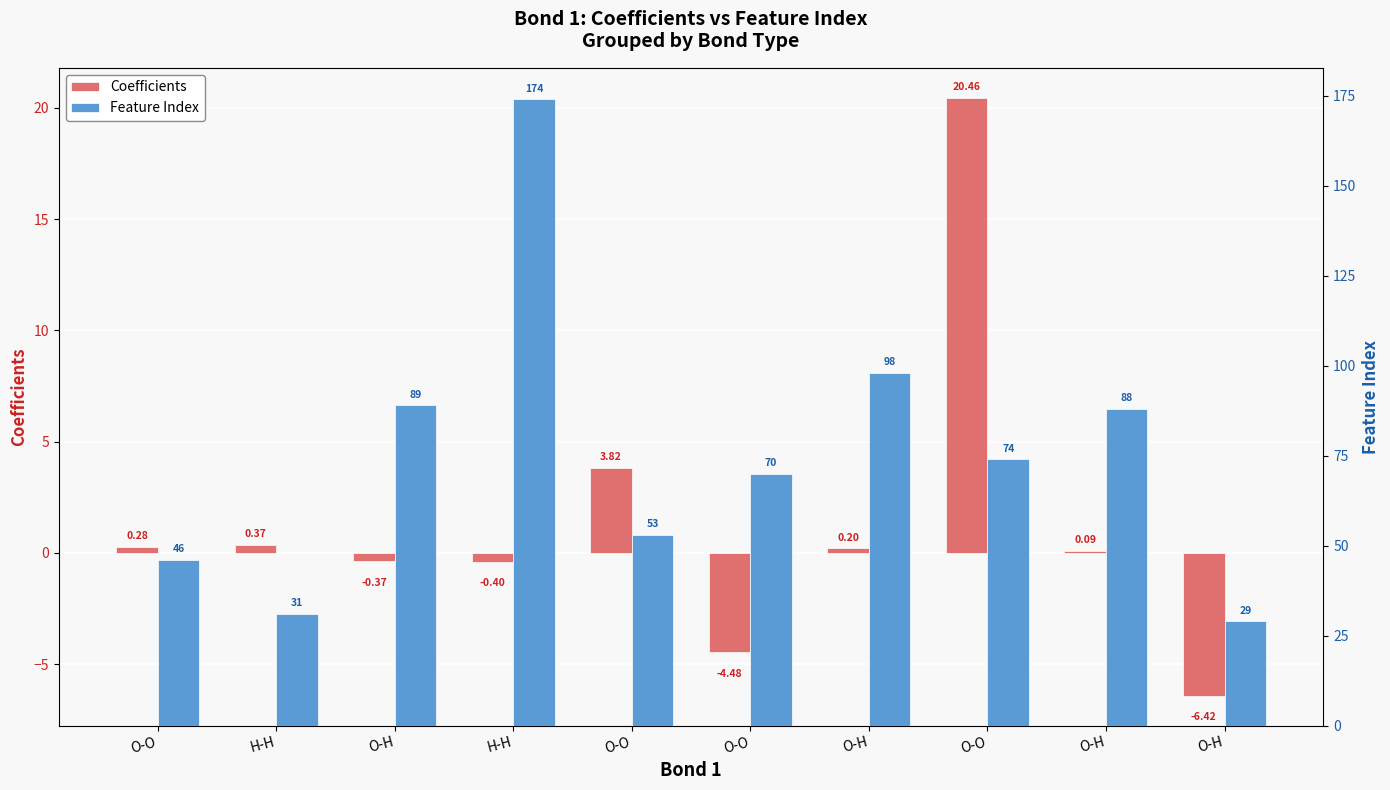

What is the sum of the Coefficients values at O-O and O-O?

16.0